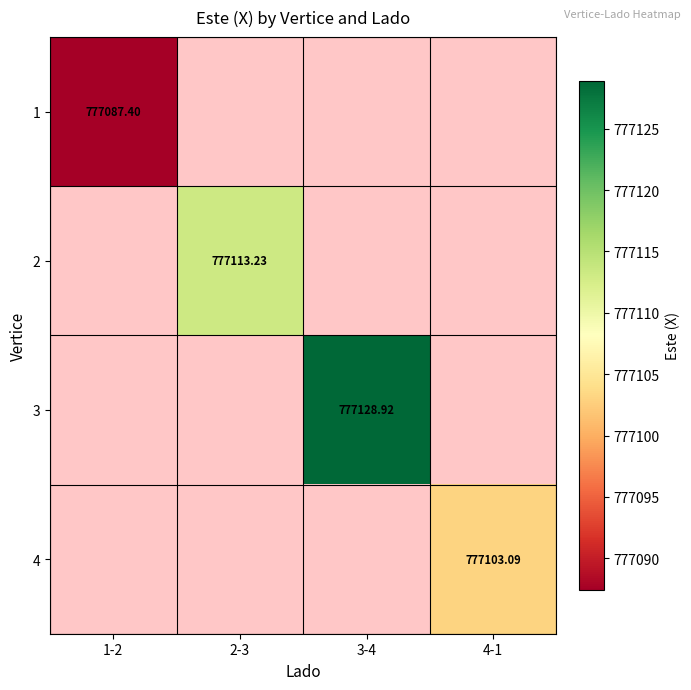

List the series in order of their peak value, lowest first.

1, 4, 2, 3